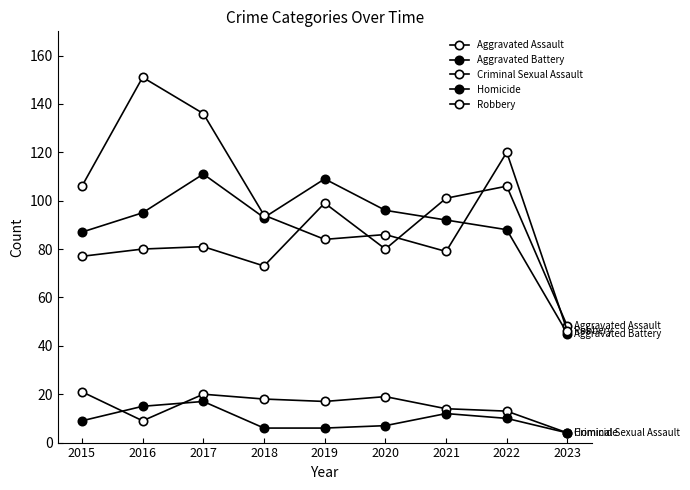

Does the chart have visible grid lines?

No